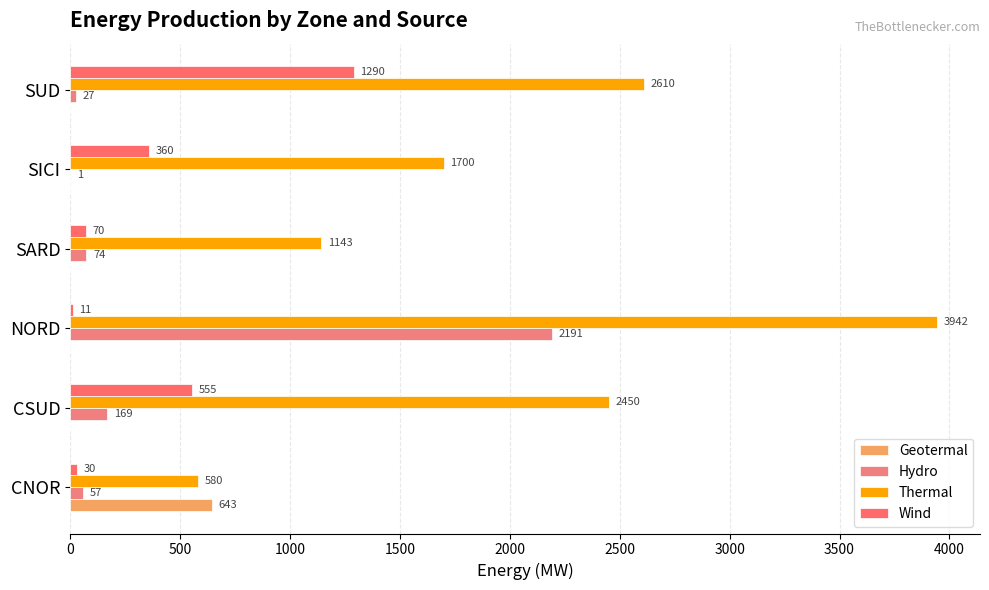

What is the difference between the second highest and second lowest values in the Wind series?

525